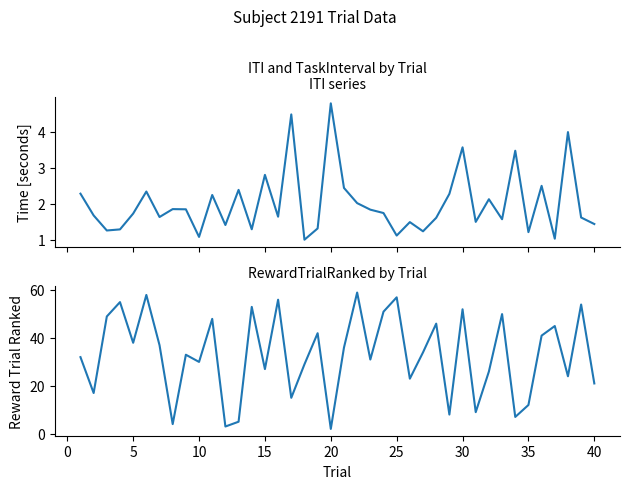

At how many categories does at least one series exceed 9?

33